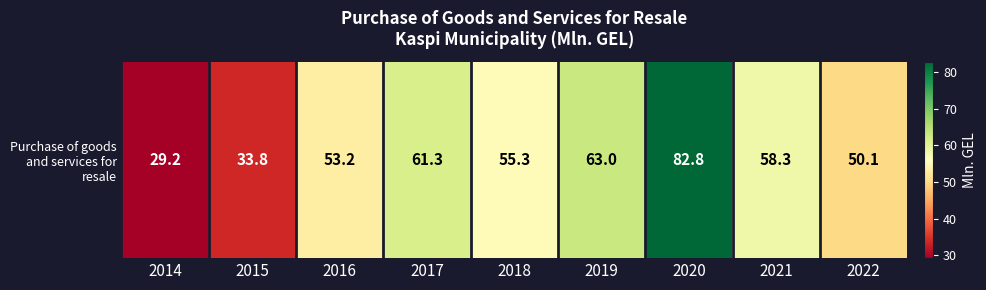

What value does the data have at 2022?

50.1